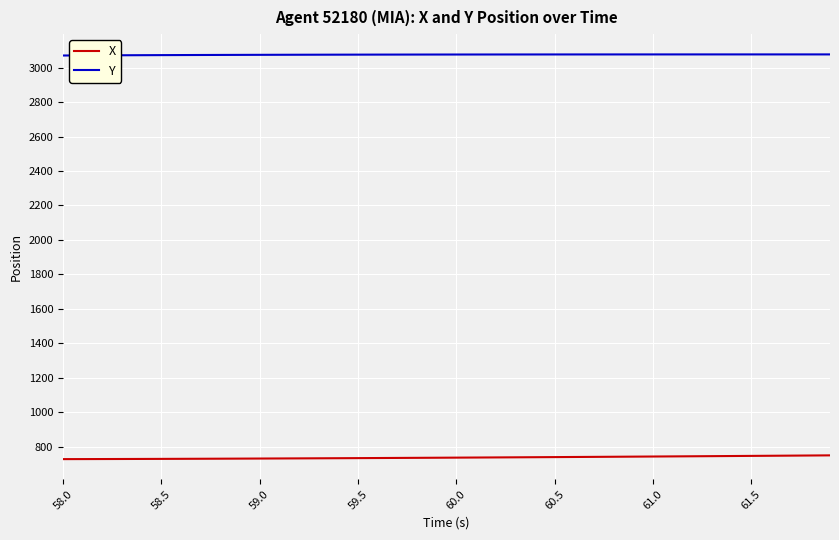

What are all the series names shown in the legend?

X, Y